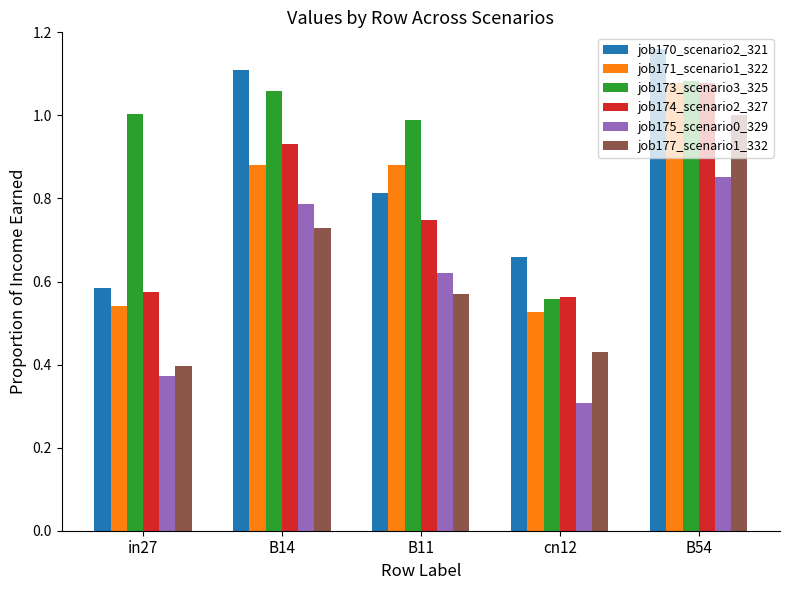

At which category is the sum across all series the highest?

B54